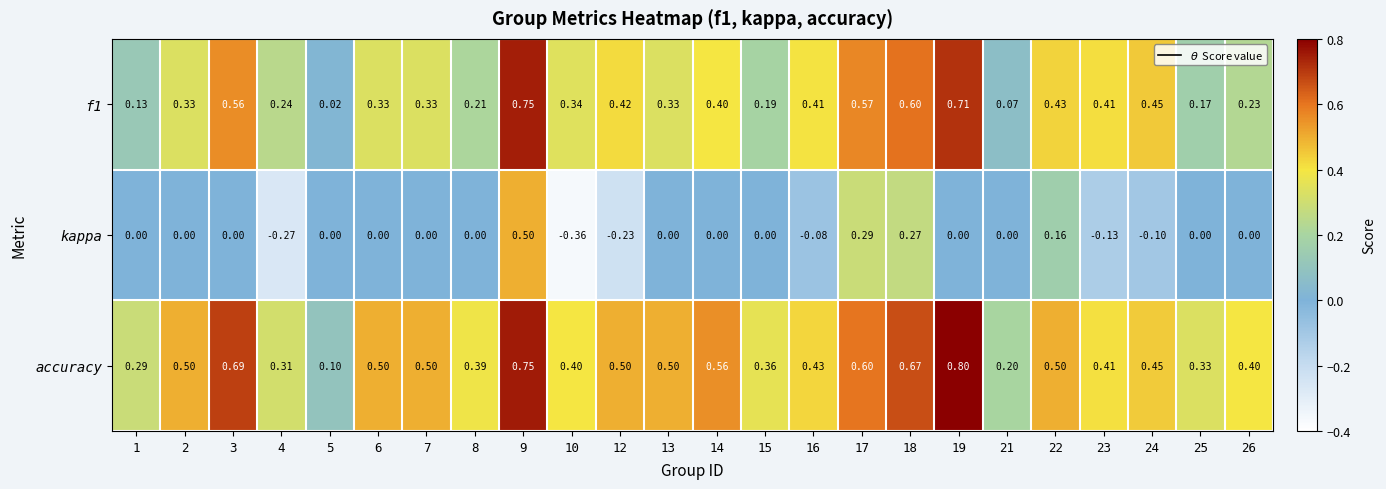

Which series has the largest range (max minus min)?

kappa